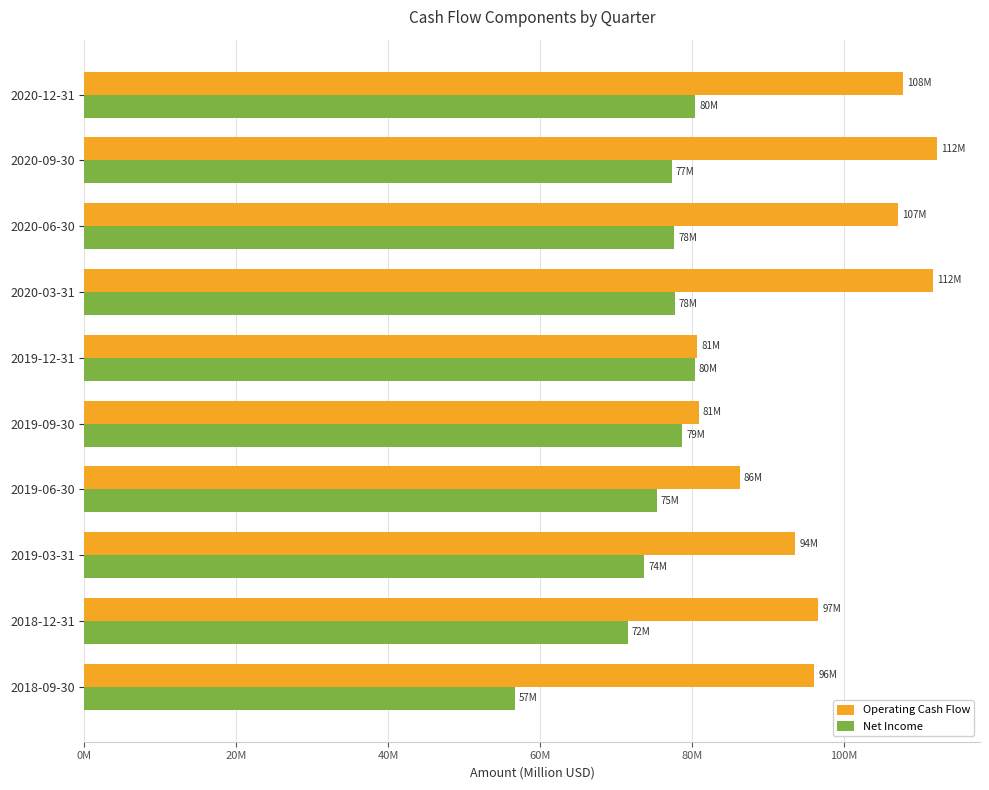

List the series in order of their overall mean, lowest first.

Net Income, Operating Cash Flow